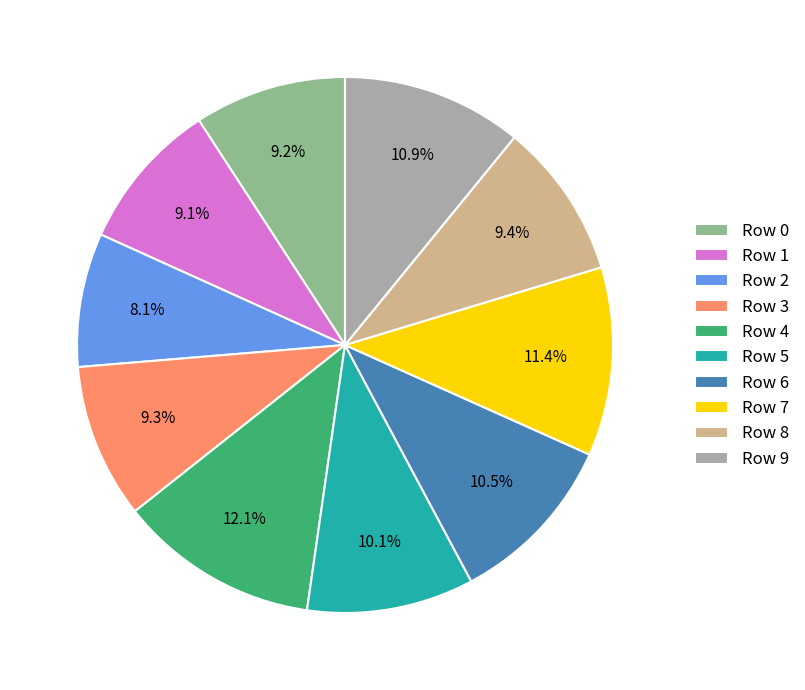

How many segments does this pie chart have?

10